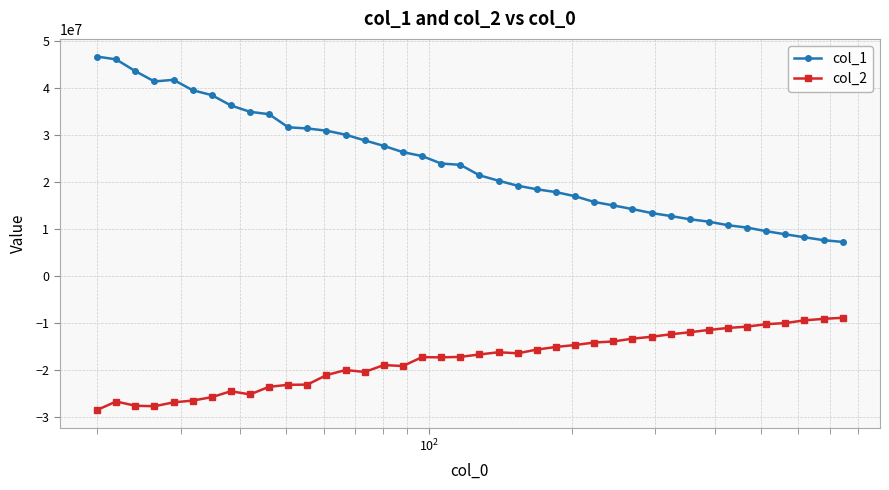

In col_2, how many points are lower than both neighbors (excluding endpoints)?

6